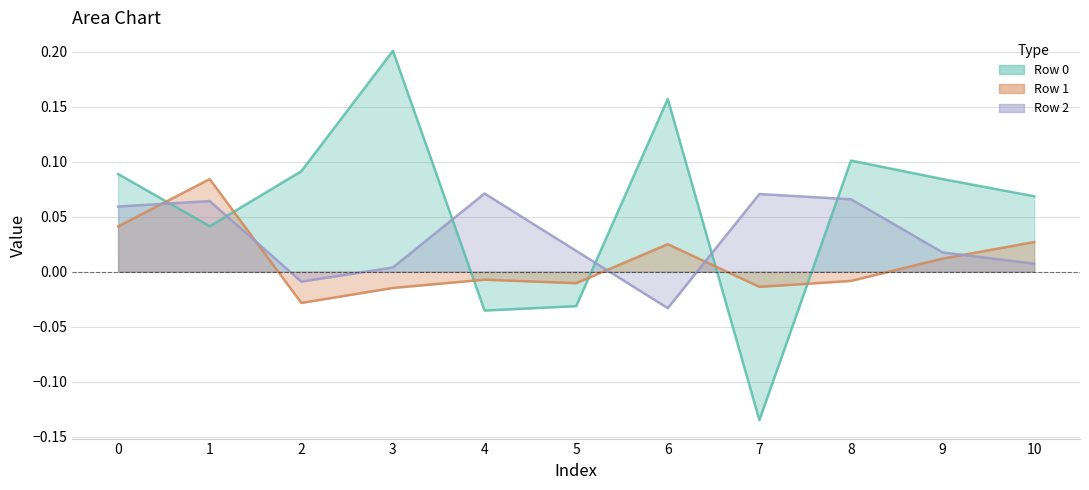

List the series in order of their peak value, lowest first.

Row 2, Row 1, Row 0